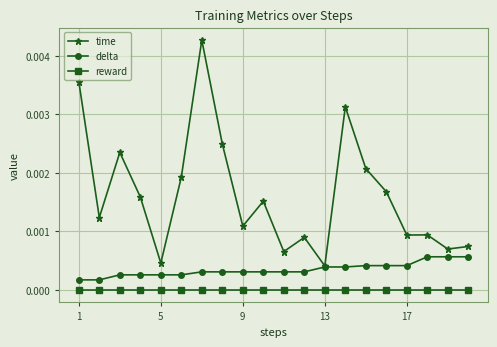

Which series has the largest total across all categories?

time